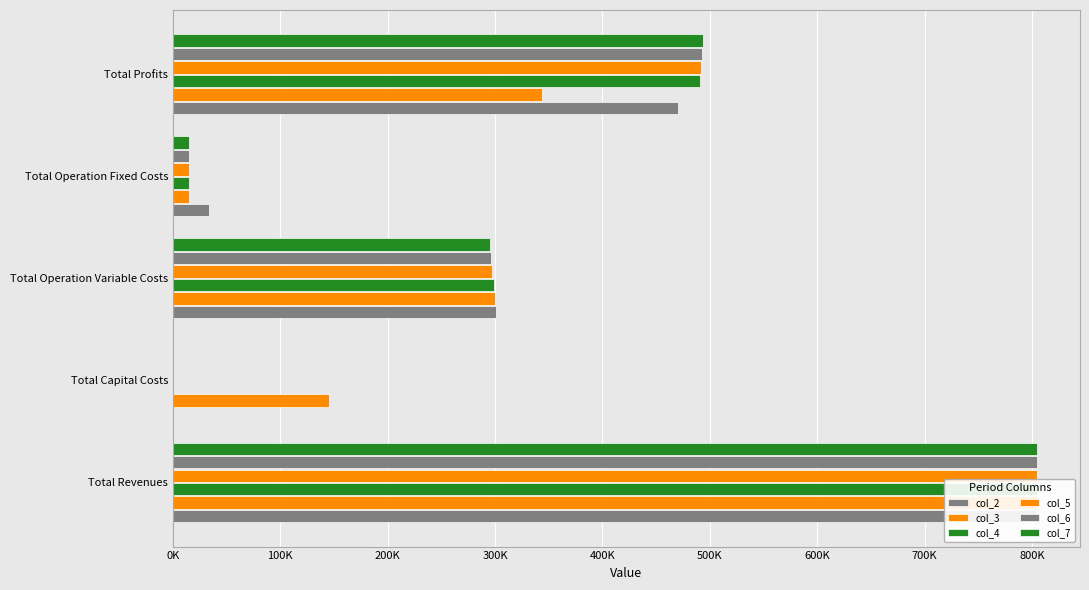

What is the lowest value of the col_3 series?

15300.6